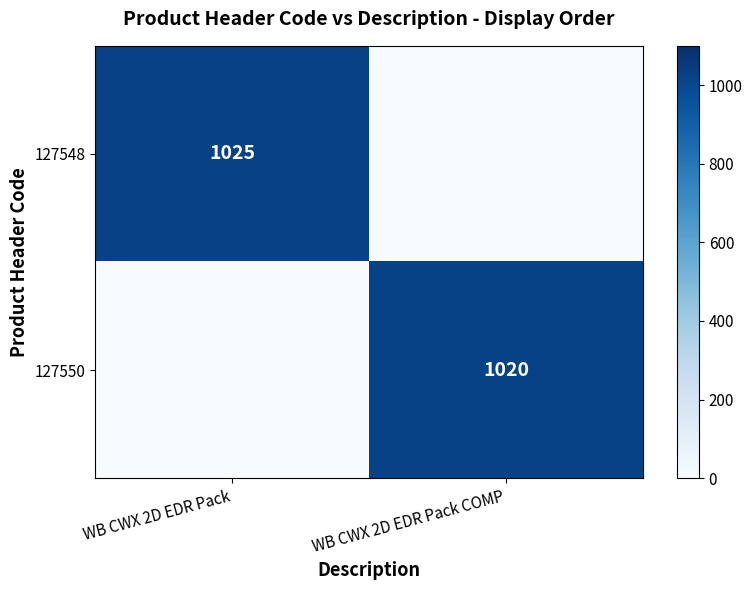

Is it true that 127548 equals 1025 at WB CWX 2D EDR Pack?

True